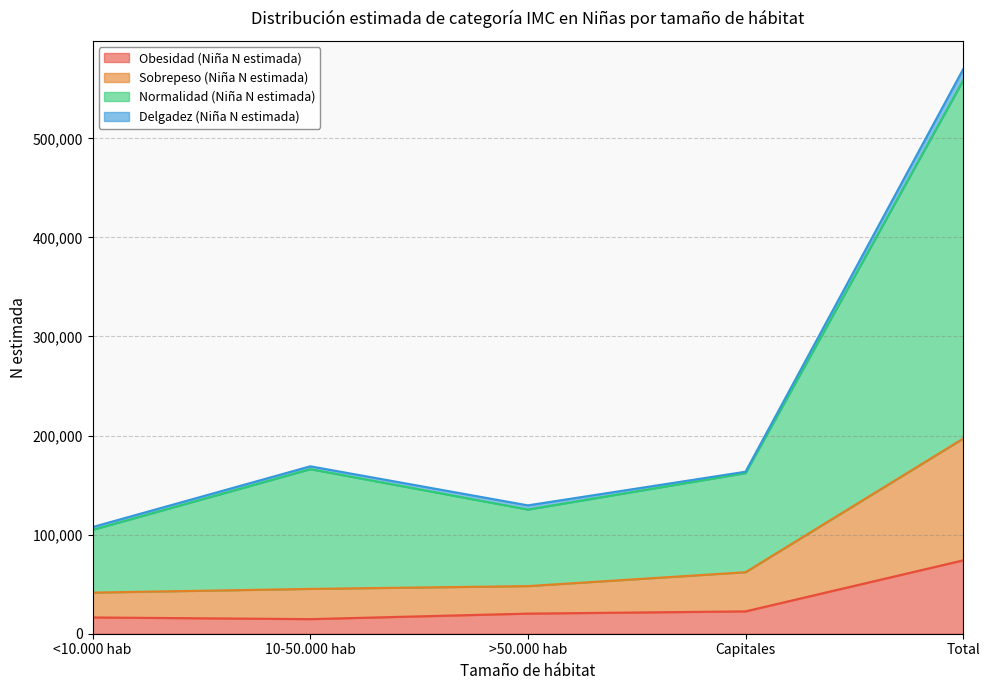

What are all the series names shown in the legend?

Obesidad (Niña N estimada), Sobrepeso (Niña N estimada), Normalidad (Niña N estimada), Delgadez (Niña N estimada)